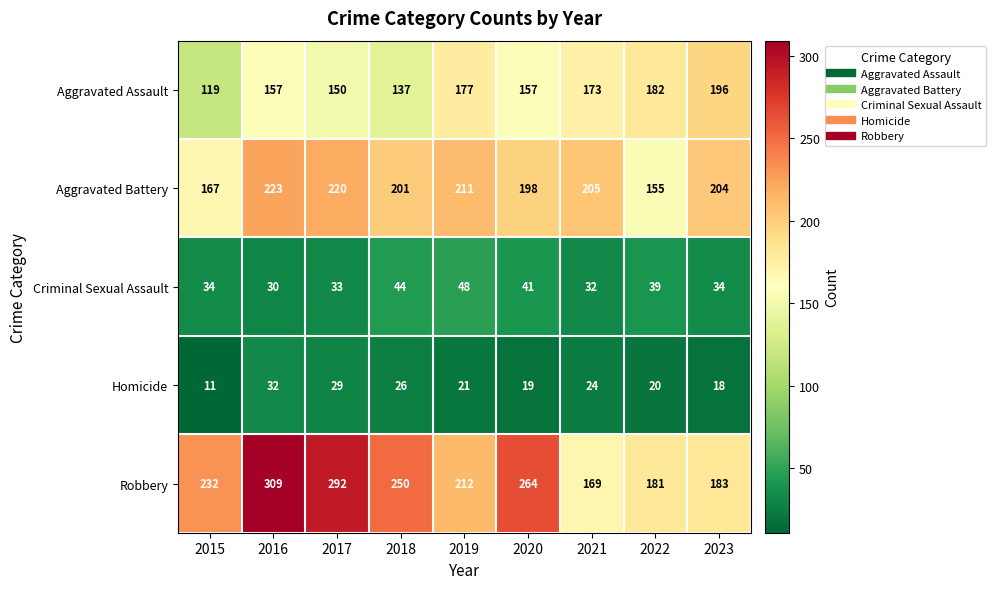

At which category is the sum across all series the highest?

2016